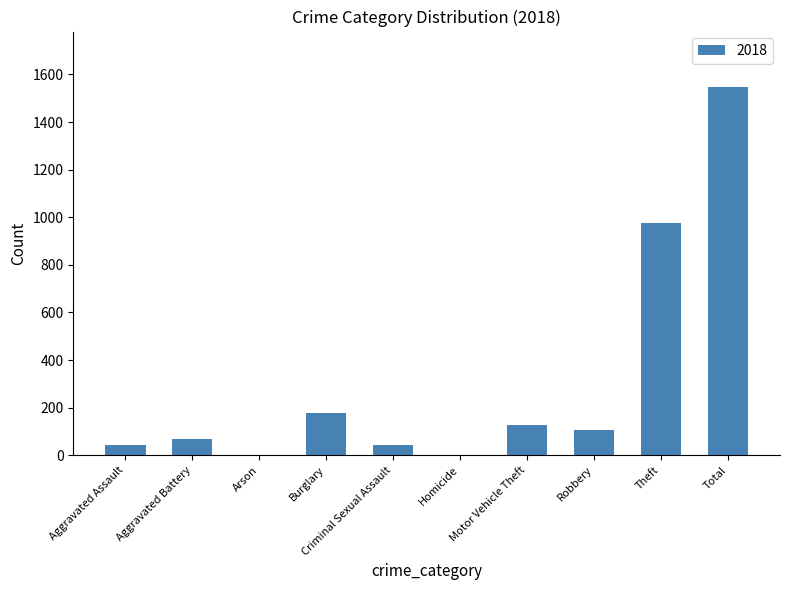

What is the sum of all values?

3096